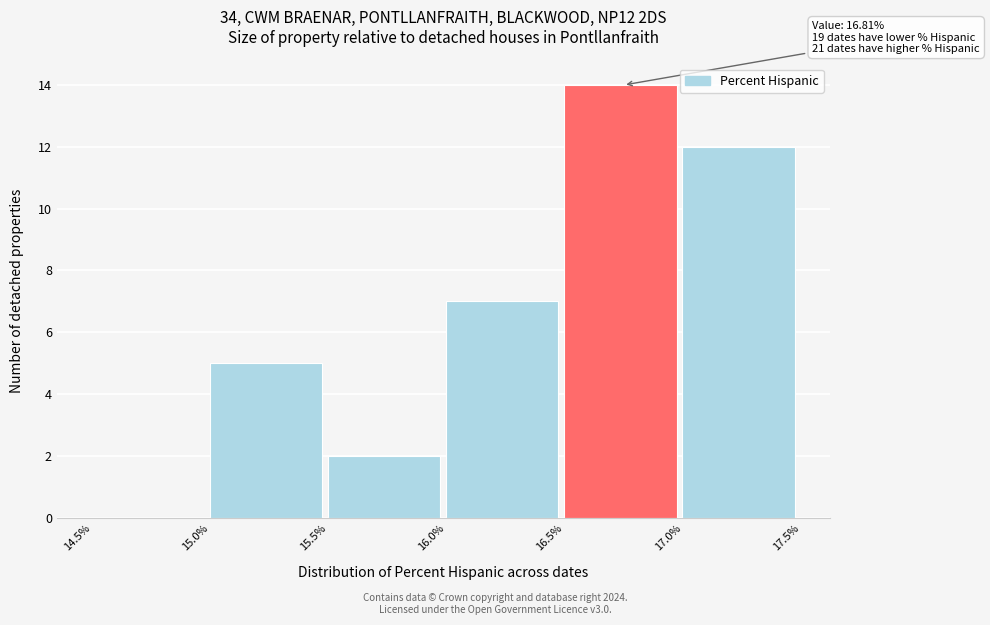

Over which range of the x-axis is the bar tallest?

16.5% to 17.0%